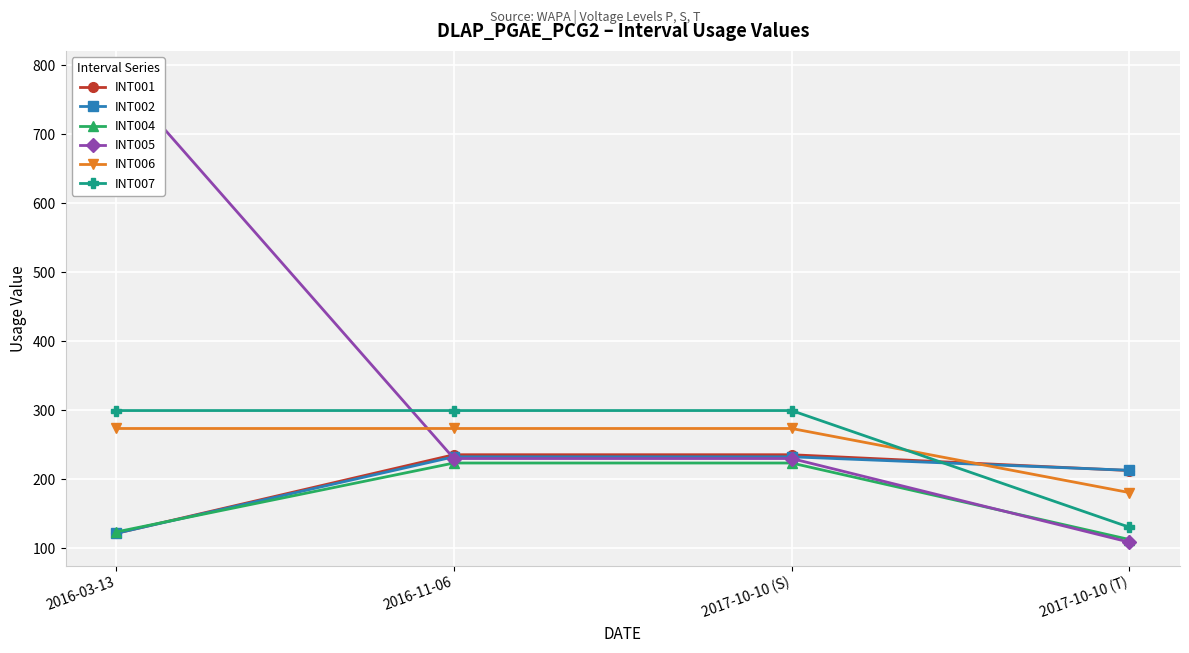

Which series changed the most between 2016-03-13 and 2016-11-06?

INT005